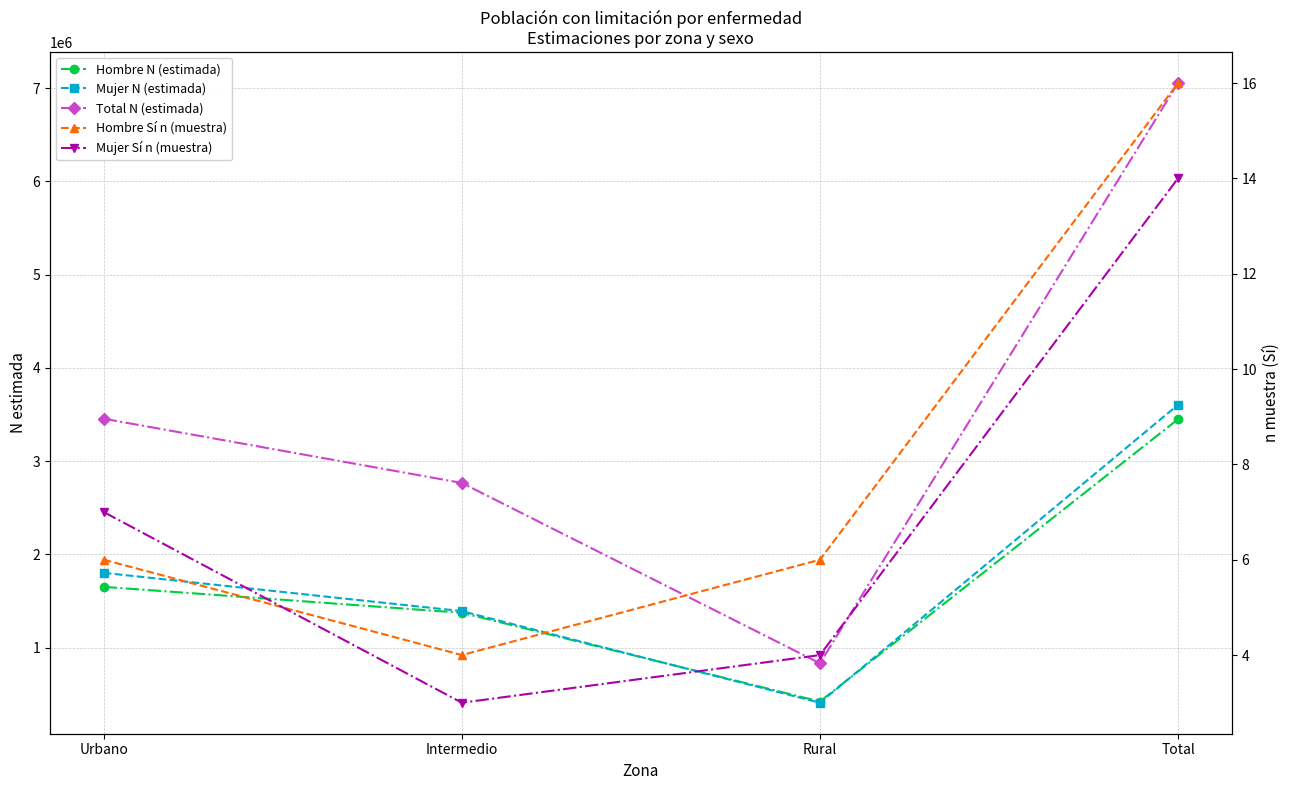

Which label corresponds to the largest value in the chart?

Total